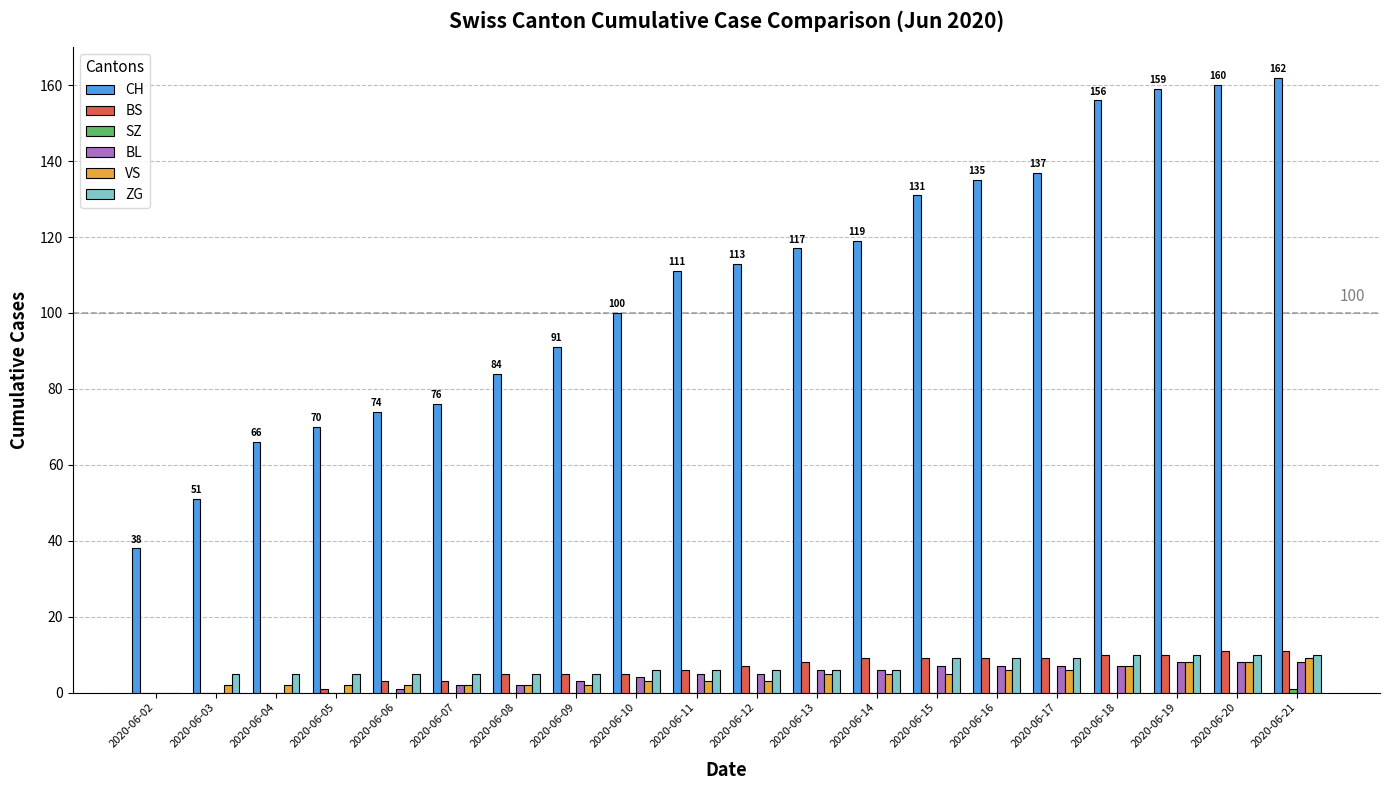

What is the highest value of the ZG series?

10